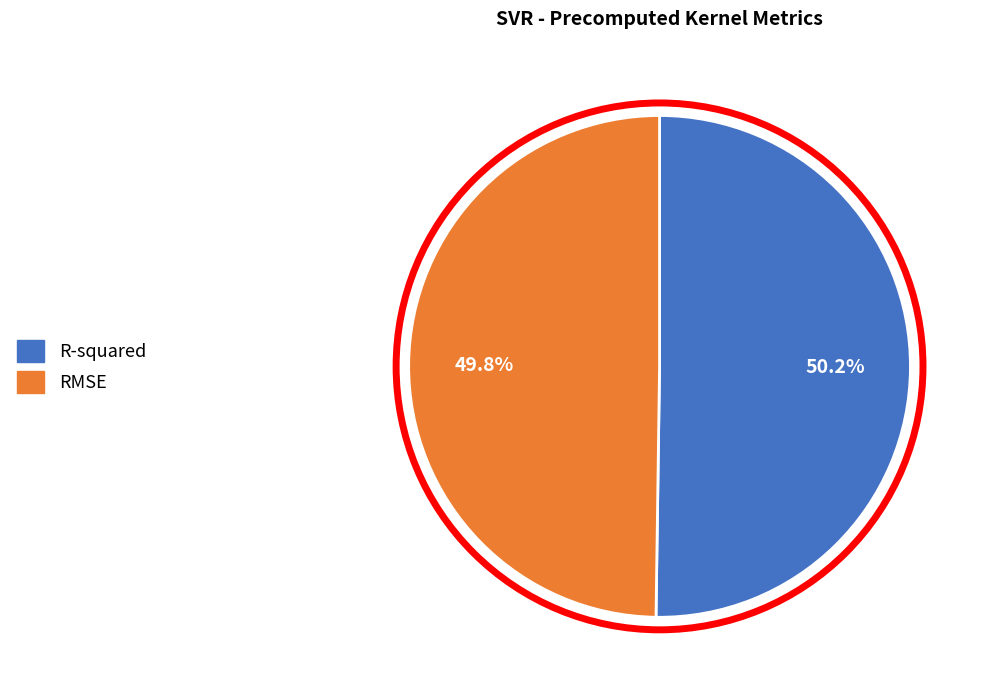

Does any single category account for the majority?

Yes